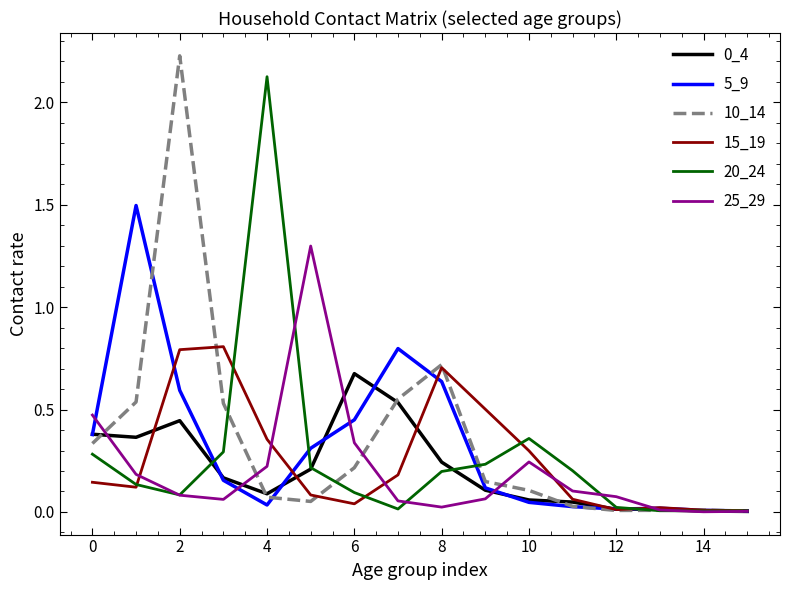

Which series has the widest spread of values?

10_14